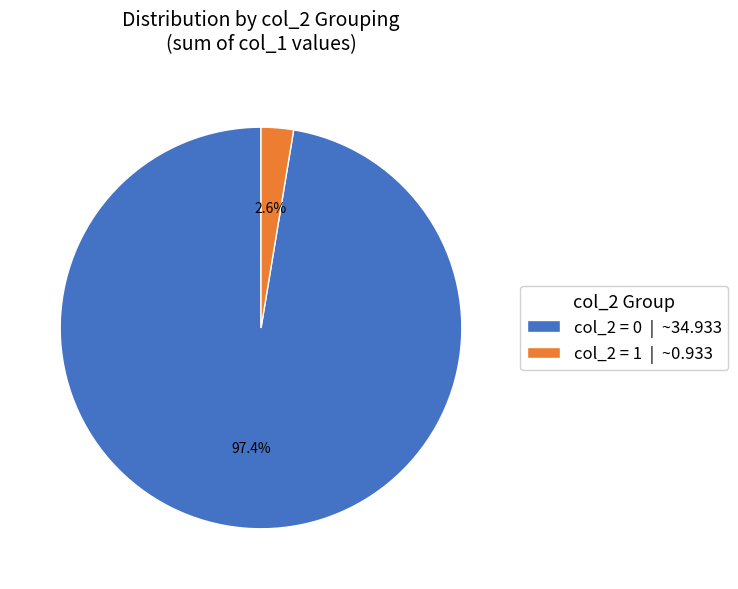

Rank the categories by value from highest to lowest.

col_2 = 0 | ~34.933, col_2 = 1 | ~0.933